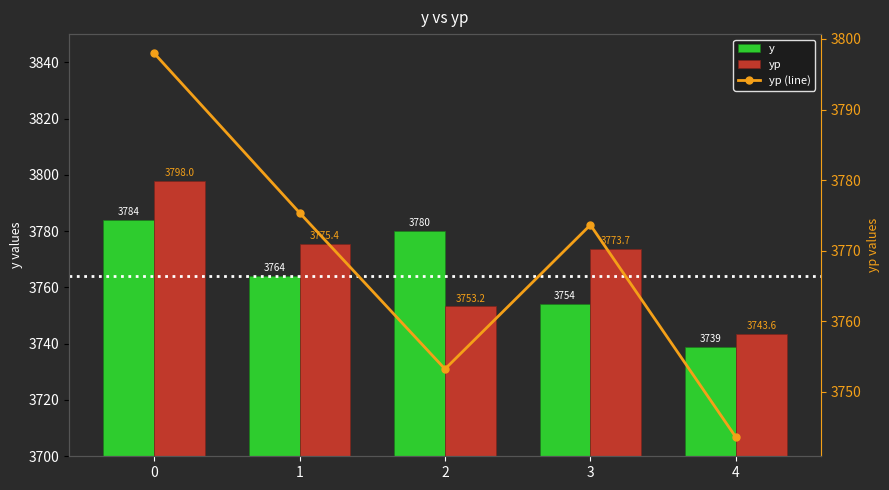

The yp series shows 883.5 at 4. True or false?

False